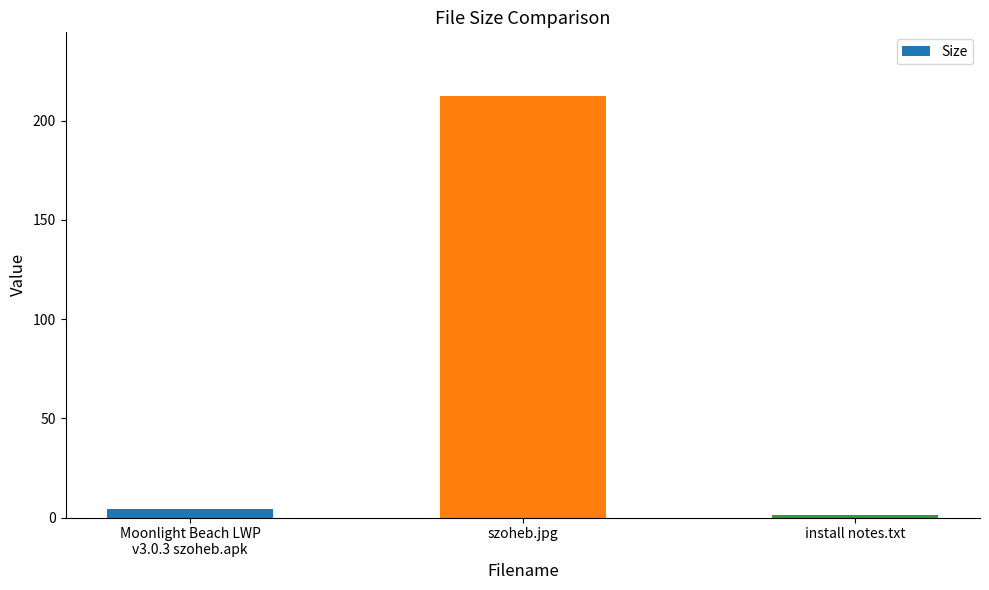

At which category does the chart reach its peak across all series?

szoheb.jpg